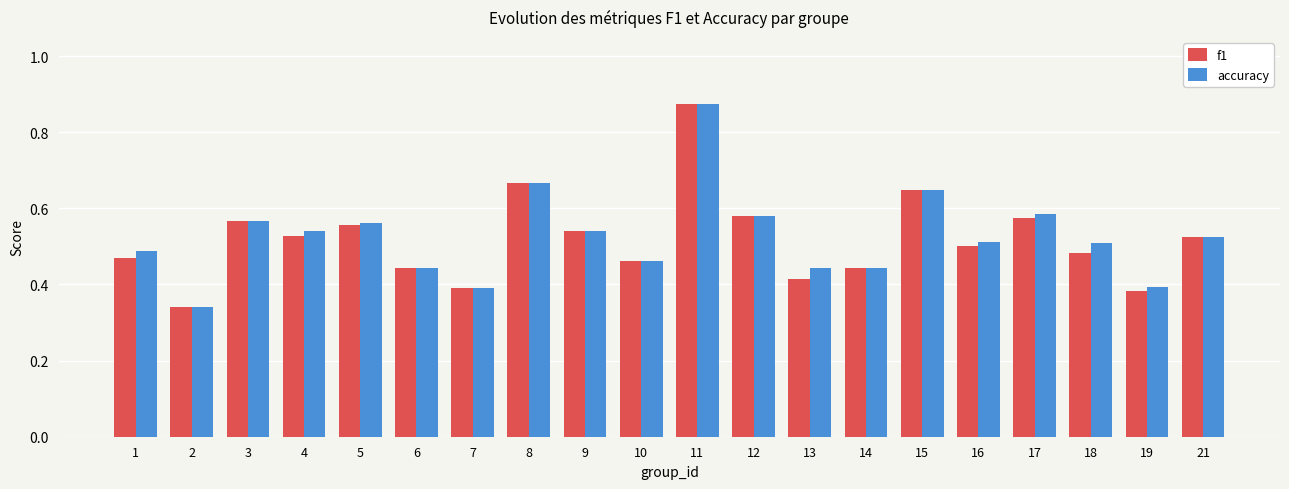

Which series has the widest spread of values?

accuracy